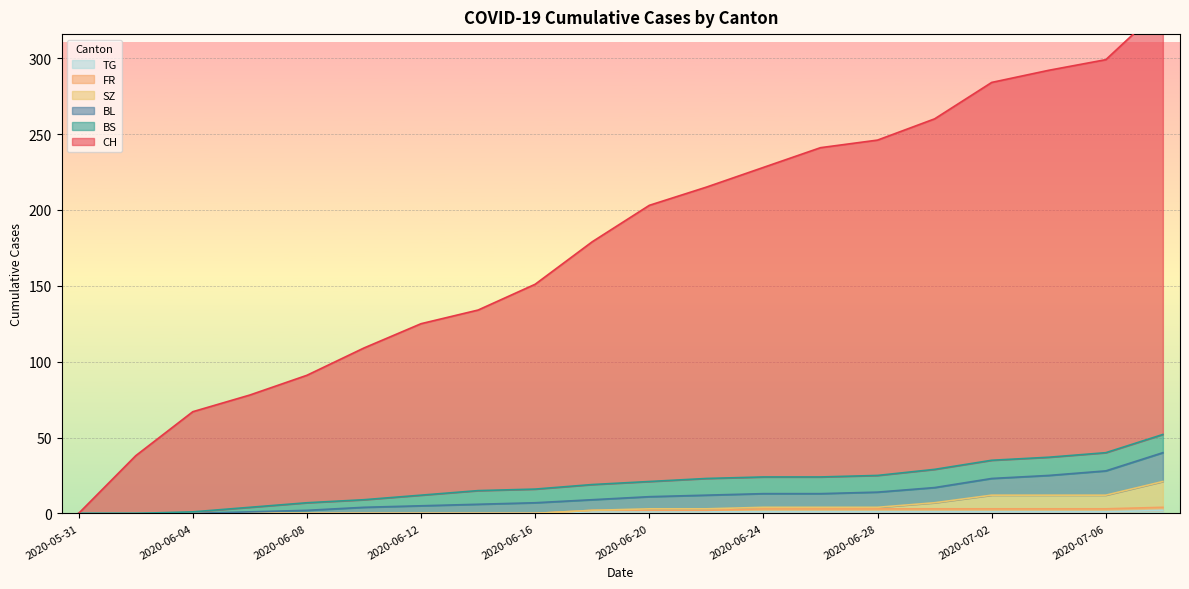

What is the spread (max minus min) of values at 2020-06-30?

259